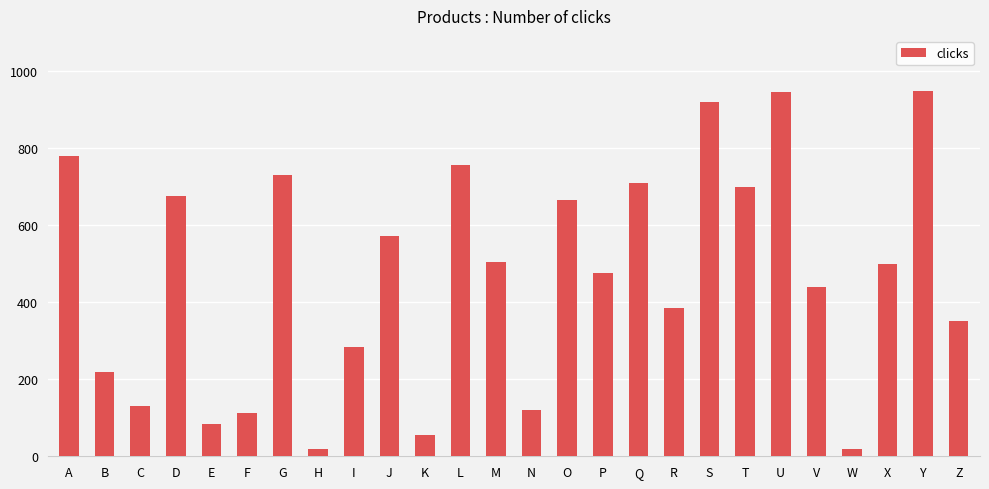

Approximately how many times larger is the value at H compared to B?

0.1